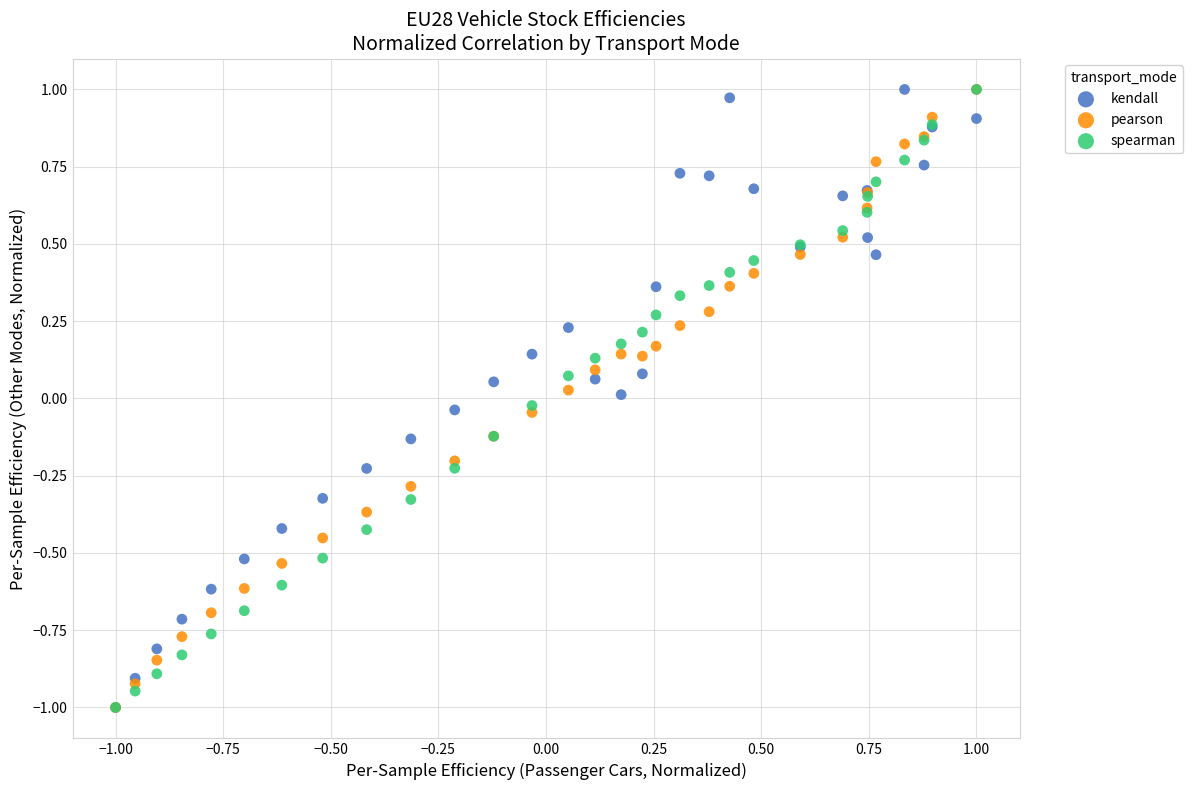

What are all the series names shown in the legend?

kendall, pearson, spearman